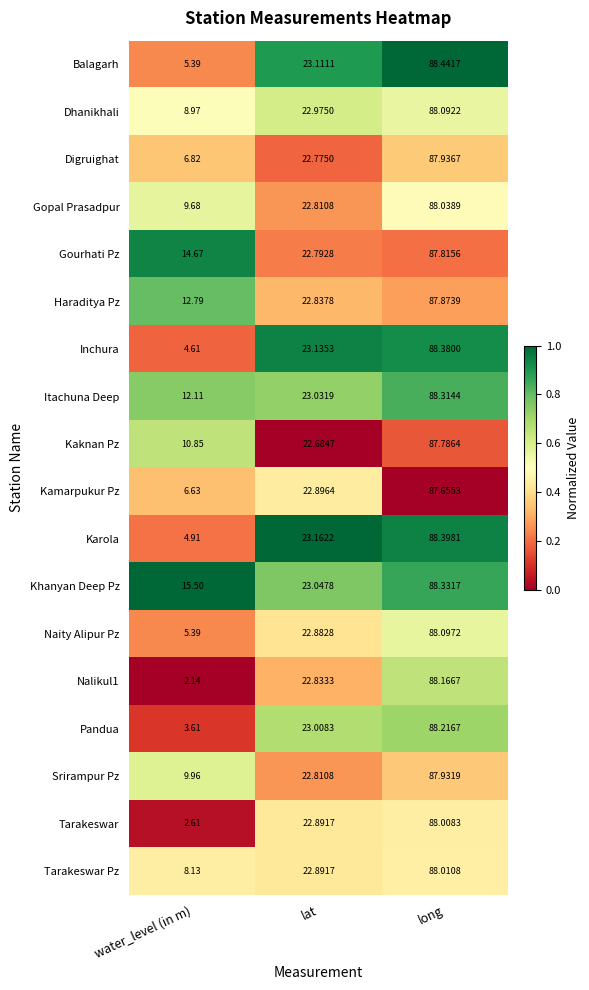

Rank the series by their maximum value, from lowest to highest.

Kamarpukur Pz, Kaknan Pz, Gourhati Pz, Haraditya Pz, Srirampur Pz, Digruighat, Tarakeswar, Tarakeswar Pz, Gopal Prasadpur, Dhanikhali, Naity Alipur Pz, Nalikul1, Pandua, Itachuna Deep, Khanyan Deep Pz, Inchura, Karola, Balagarh